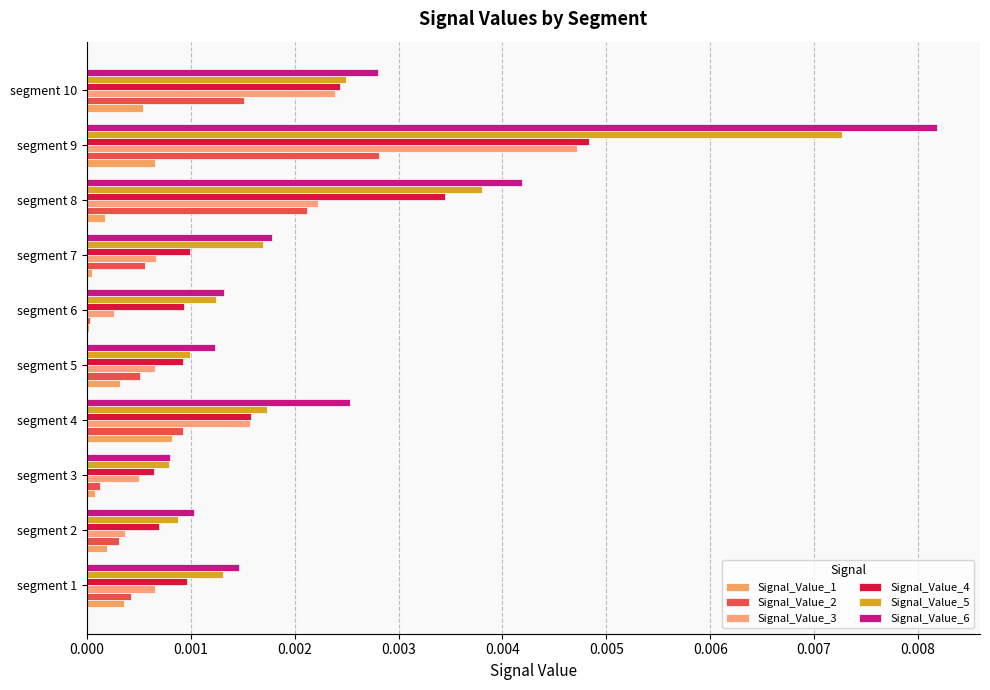

At how many categories does at least one series exceed 0?

10